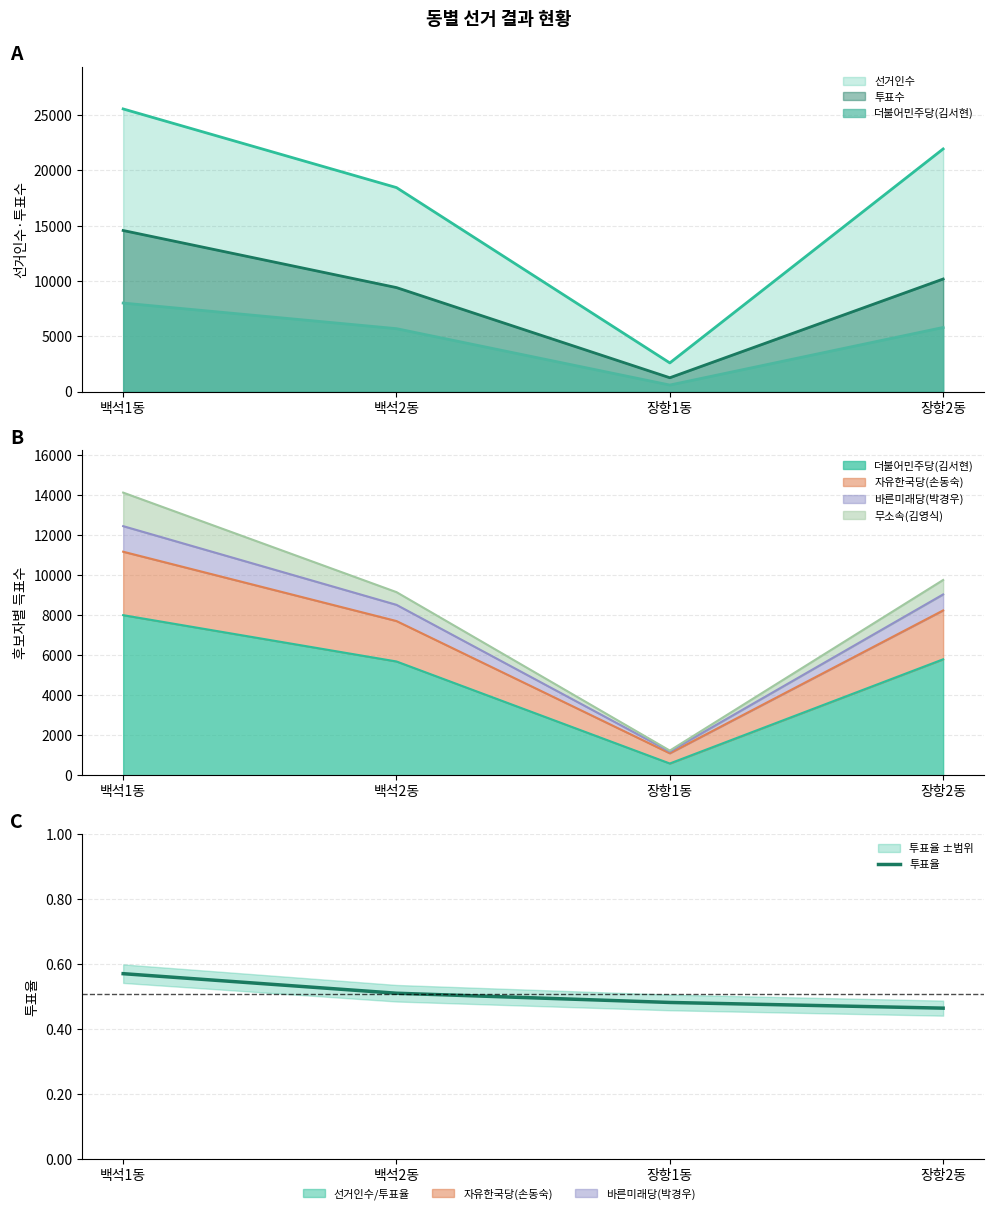

Reading right to left, extract all data points from this chart.

장항2동=0.5	장항1동=0.5	백석2동=0.5	백석1동=0.6